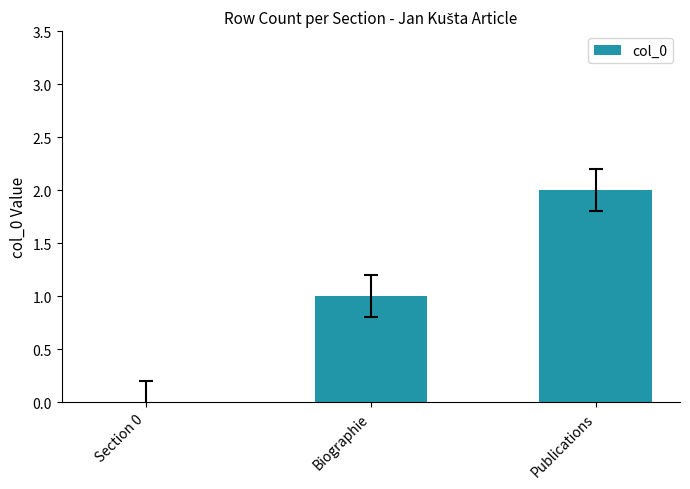

Where is the data nearest to the value 1?

Biographie